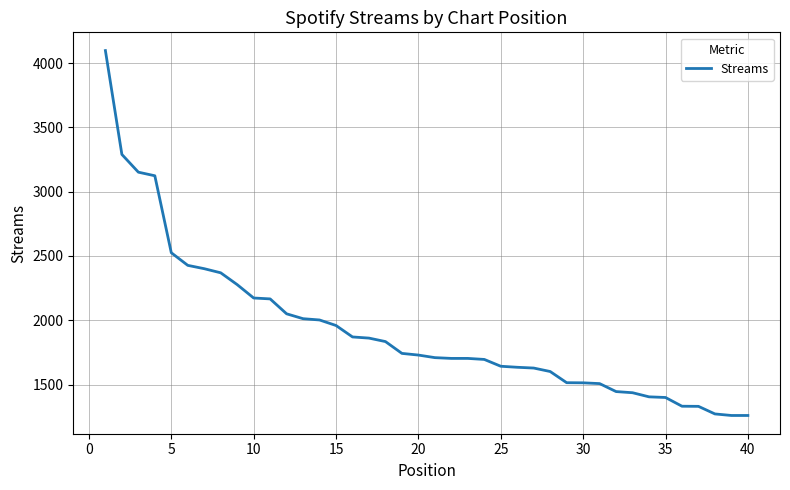

Does the chart have visible grid lines?

Yes